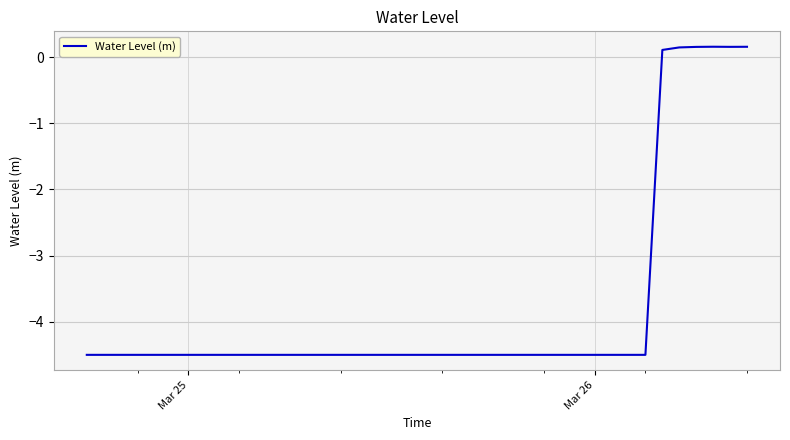

What is the difference between the maximum and minimum values?

4.7